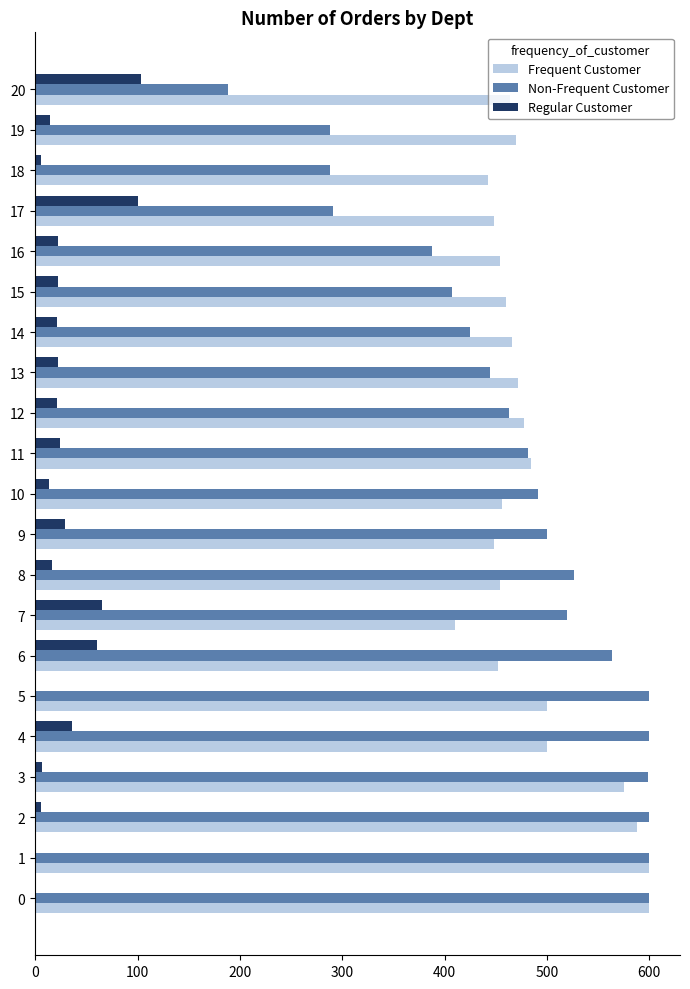

Which series has the widest spread of values?

Non-Frequent Customer